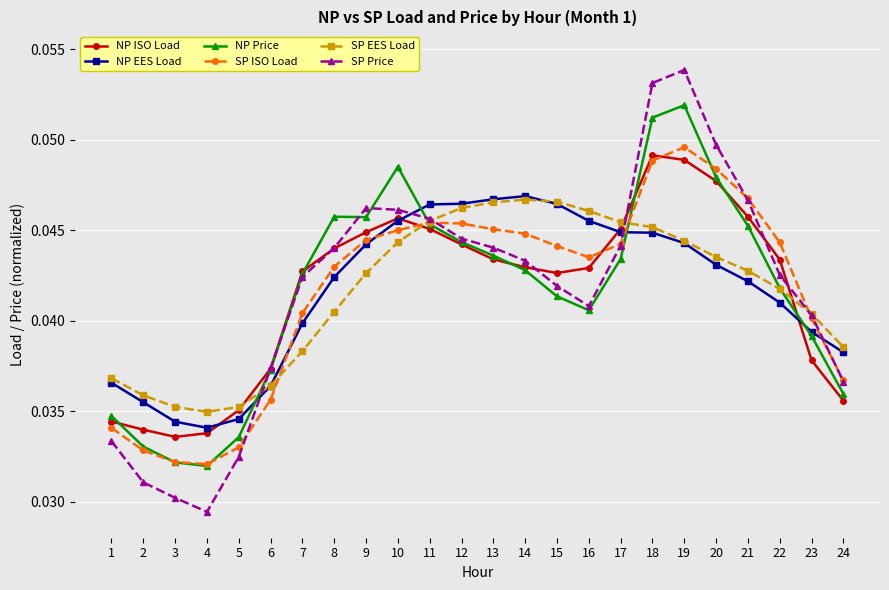

Which series has the widest spread of values?

SP Price